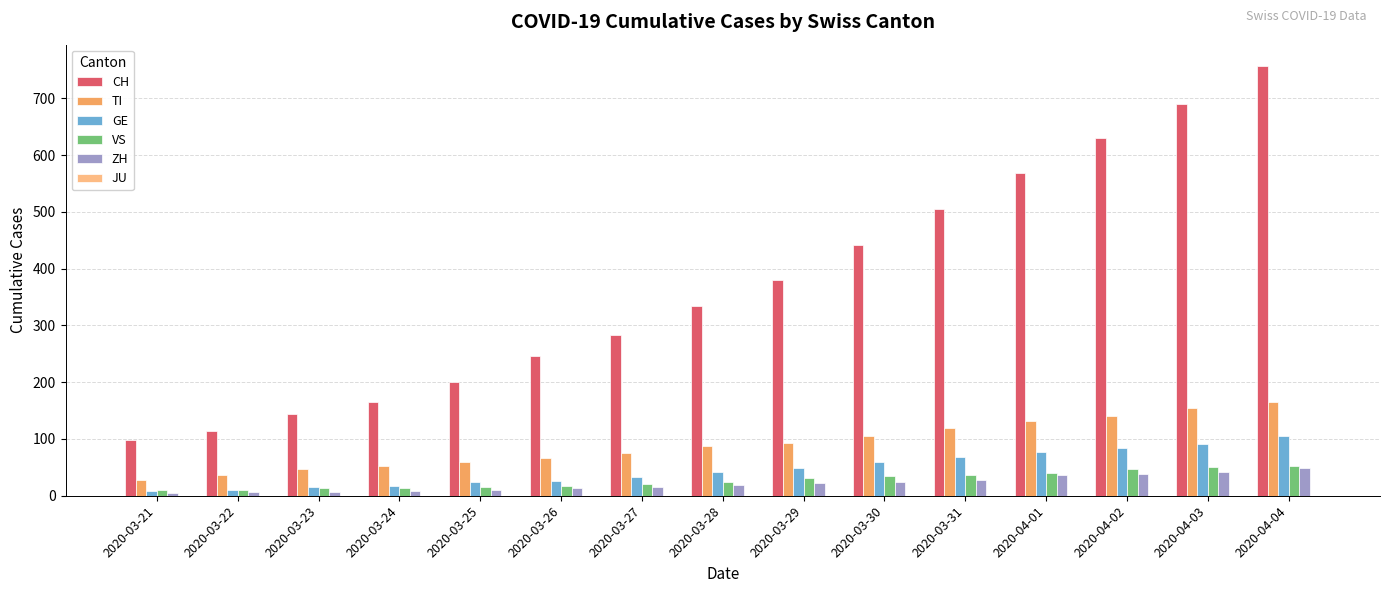

True or false: GE has a value of 33 at 2020-03-27.

True